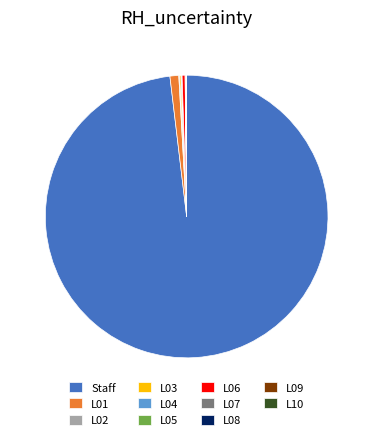

Is there any slice that represents more than half of the pie?

Yes